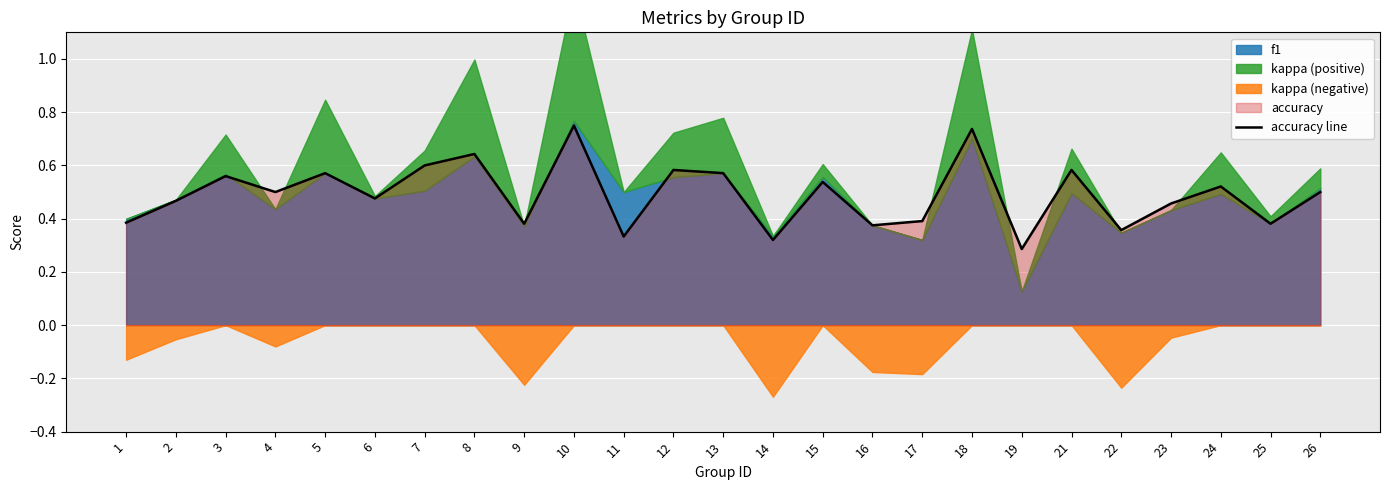

How many lines are shown in the chart?

1